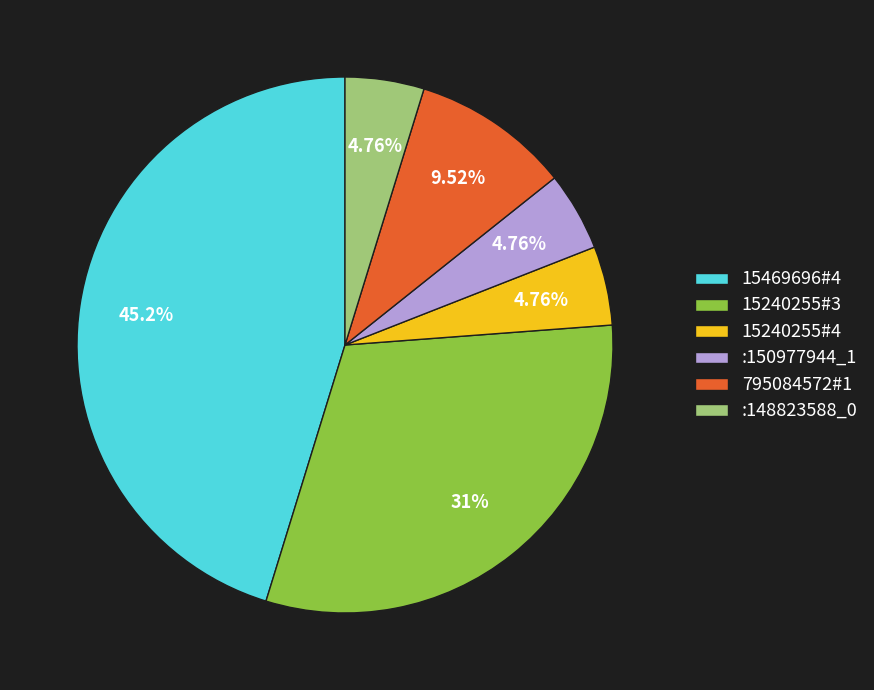

Between :150977944_1 and 795084572#1, which is larger?

795084572#1